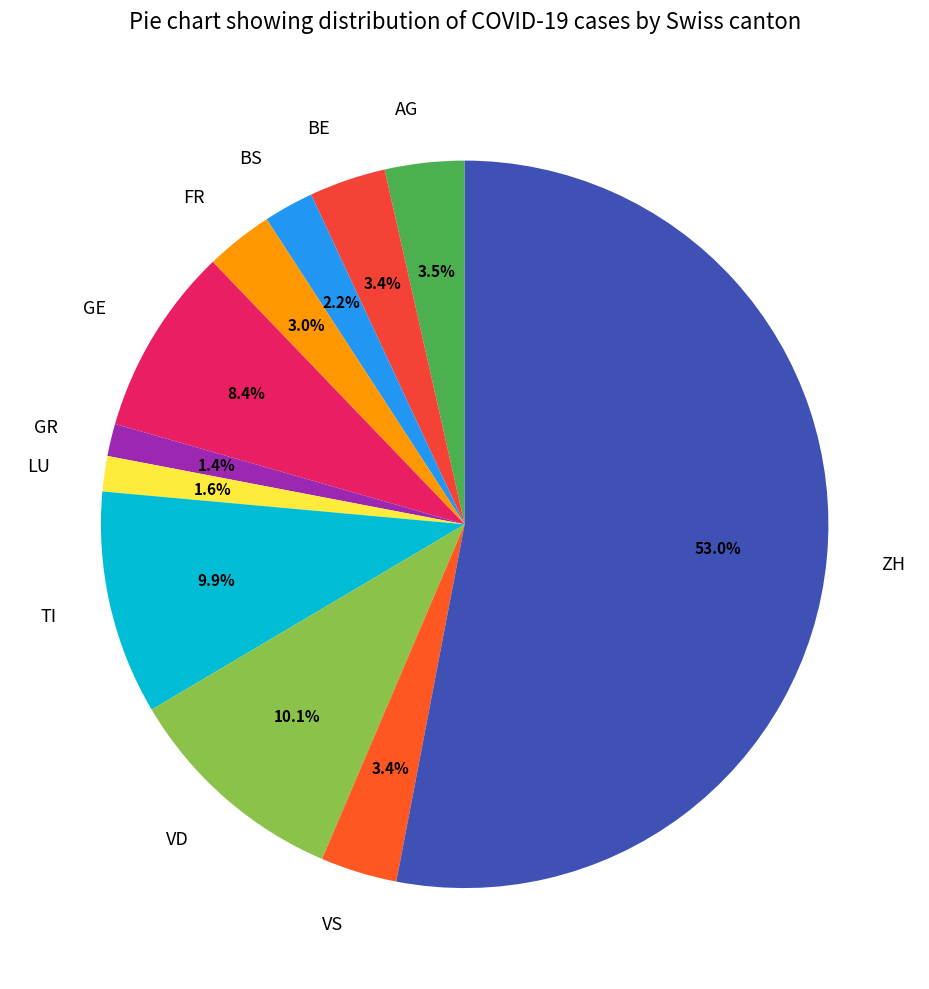

What is the total percentage of GE and AG?

11.9%